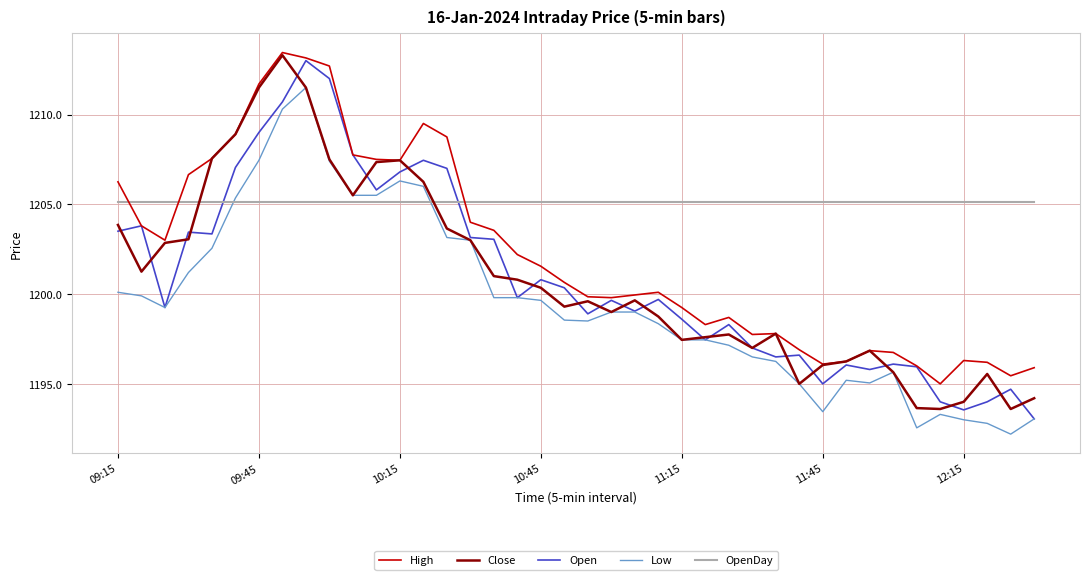

How many times do Open and OpenDay cross each other?

2